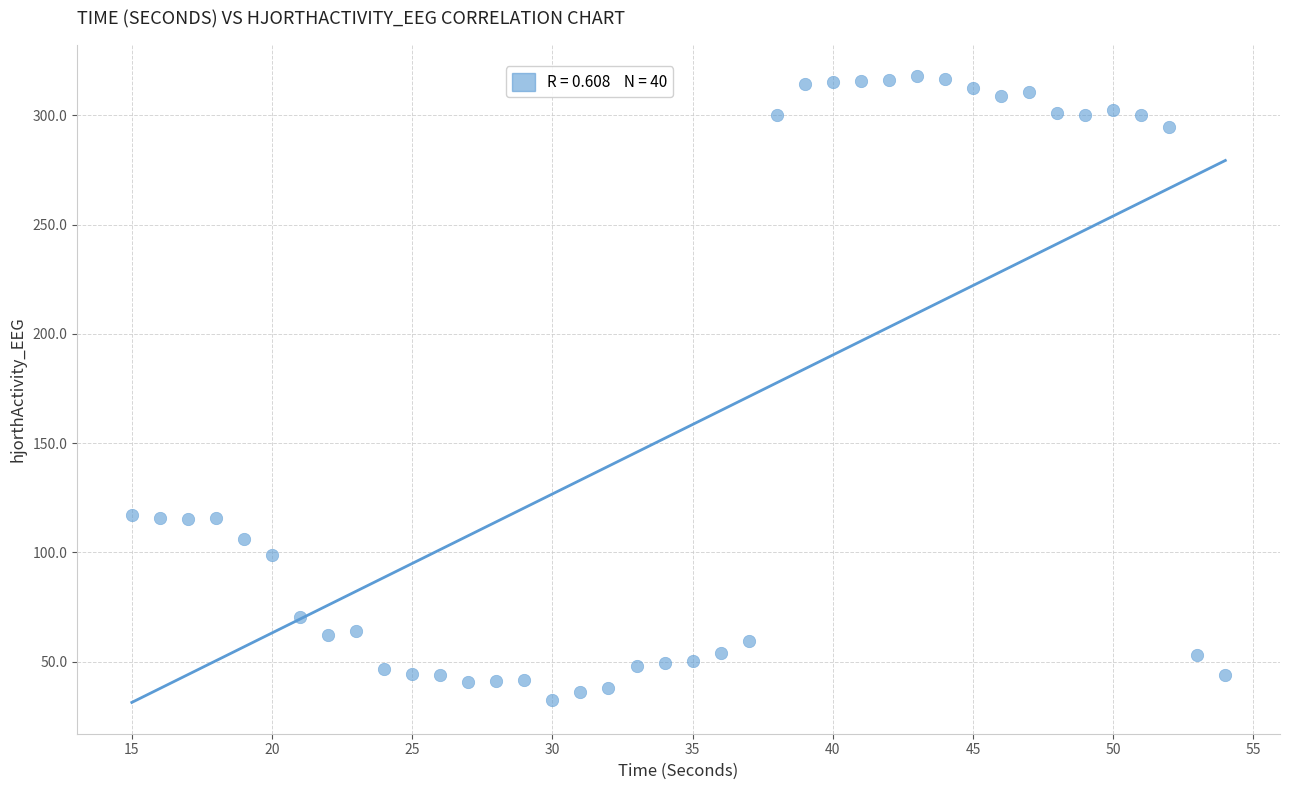

What is the range of X values (max minus min)?

39.0